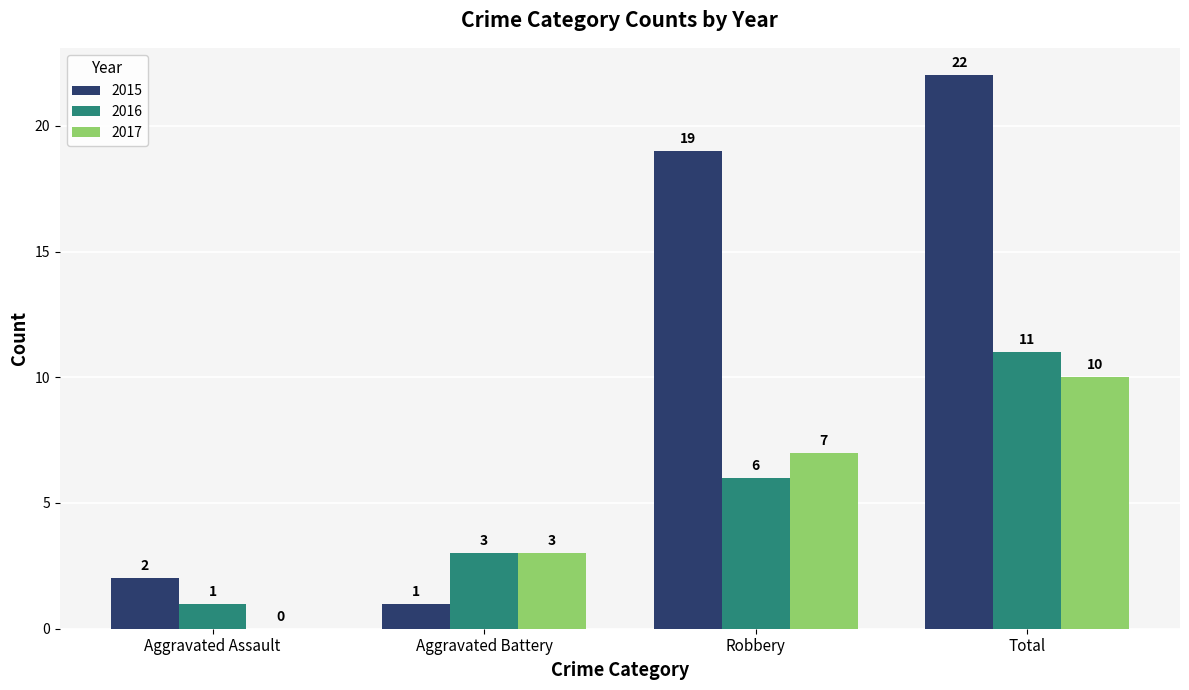

What is the total value across all series at Robbery?

32